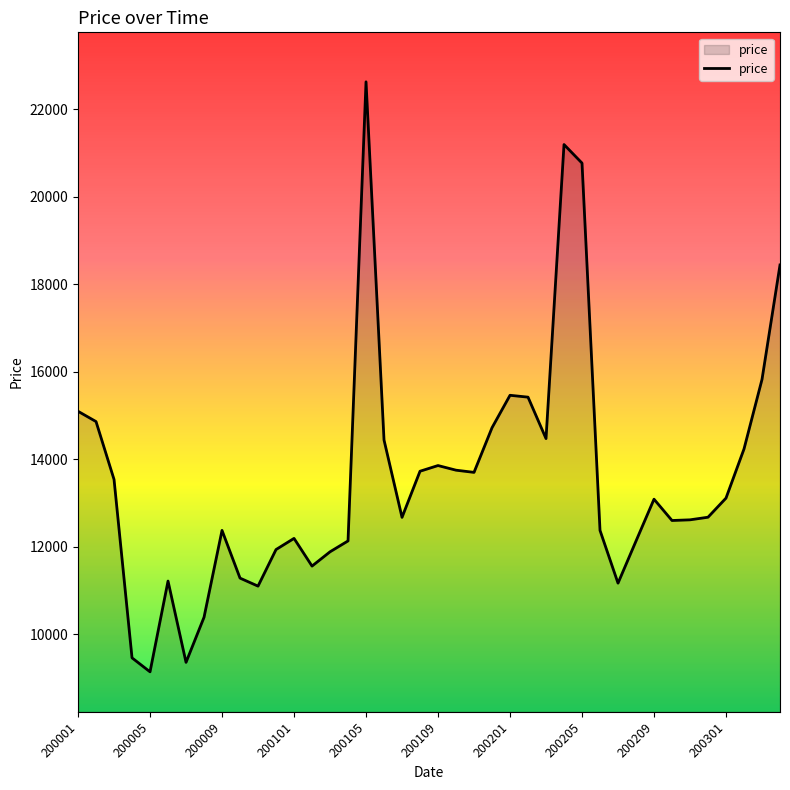

What is the minimum value shown in the chart?

9141.7